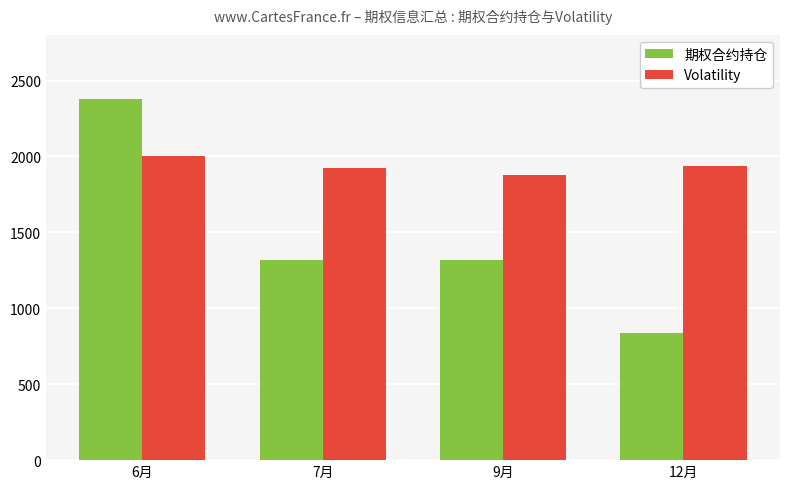

Which series changed the most between 7月 and 9月?

Volatility